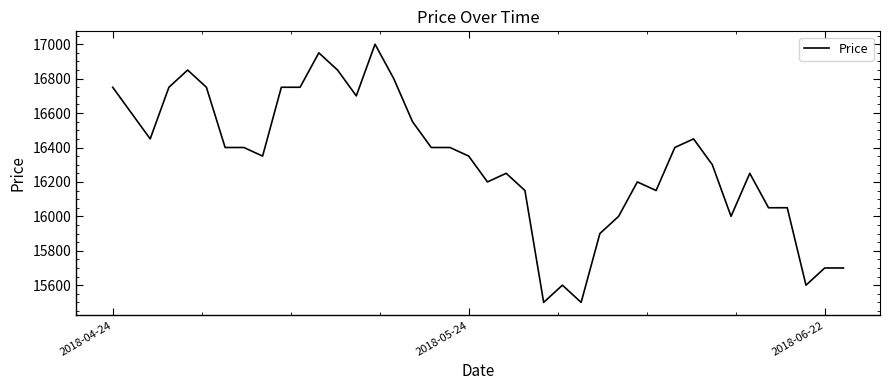

What is the difference between the maximum and minimum values?

1500